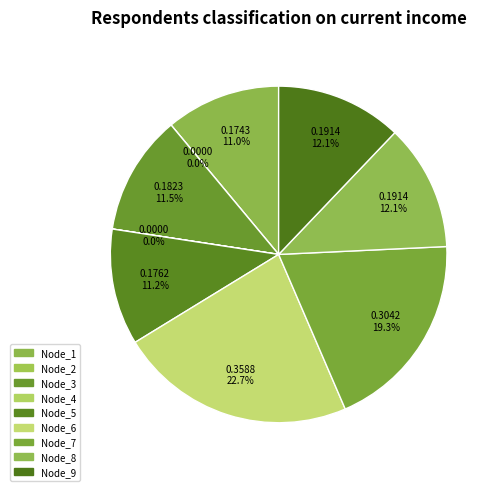

What percentage is the Node_6 slice, to the nearest percent?

23%